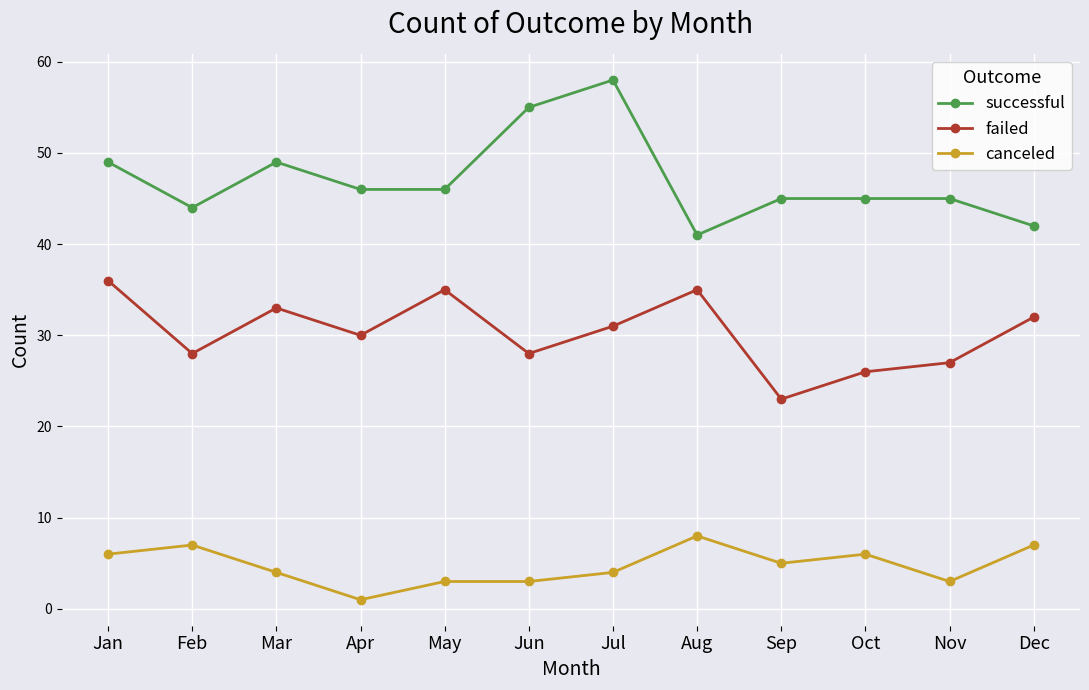

At which category does failed reach its first local valley?

Feb